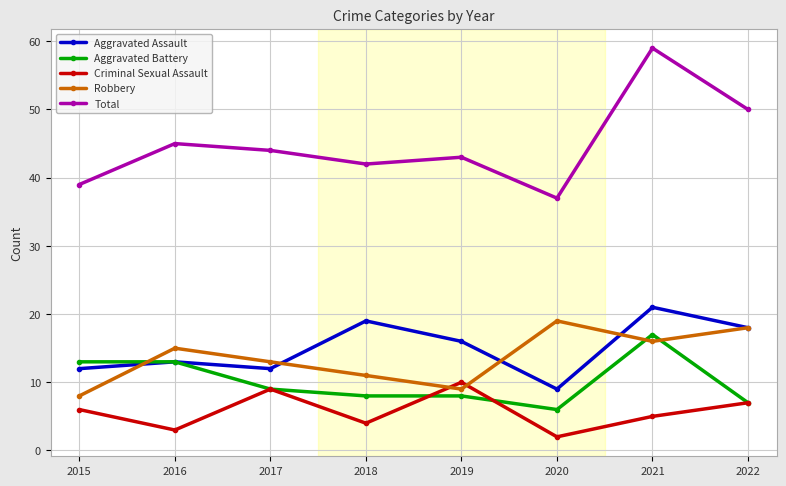

True or false: Robbery has more than 2 points higher than both neighbors.

False